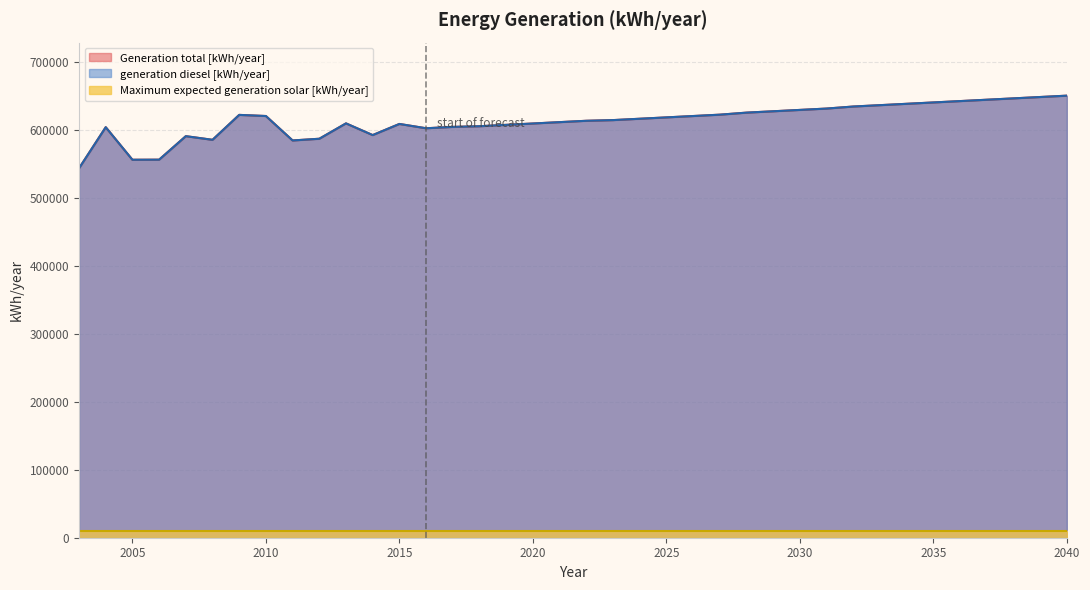

What is the difference between the second highest and minimum values in the Generation total [kWh/year] series?

104941